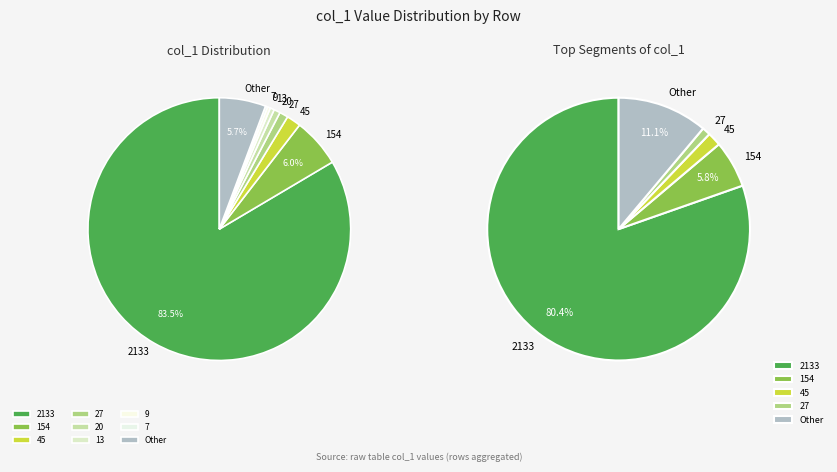

To the nearest percent, what percentage of the pie is col_0=other?

6%